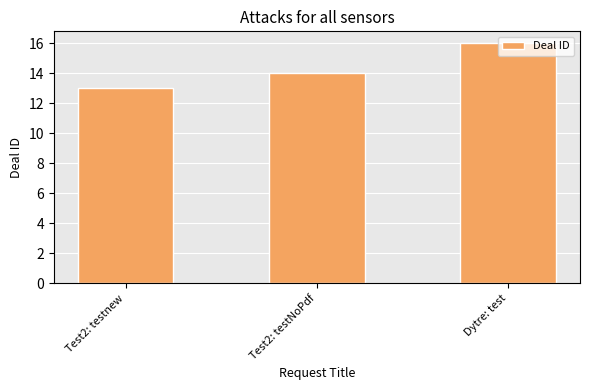

What is the change in value from Test2: testnew to Test2: testNoPdf?

+1